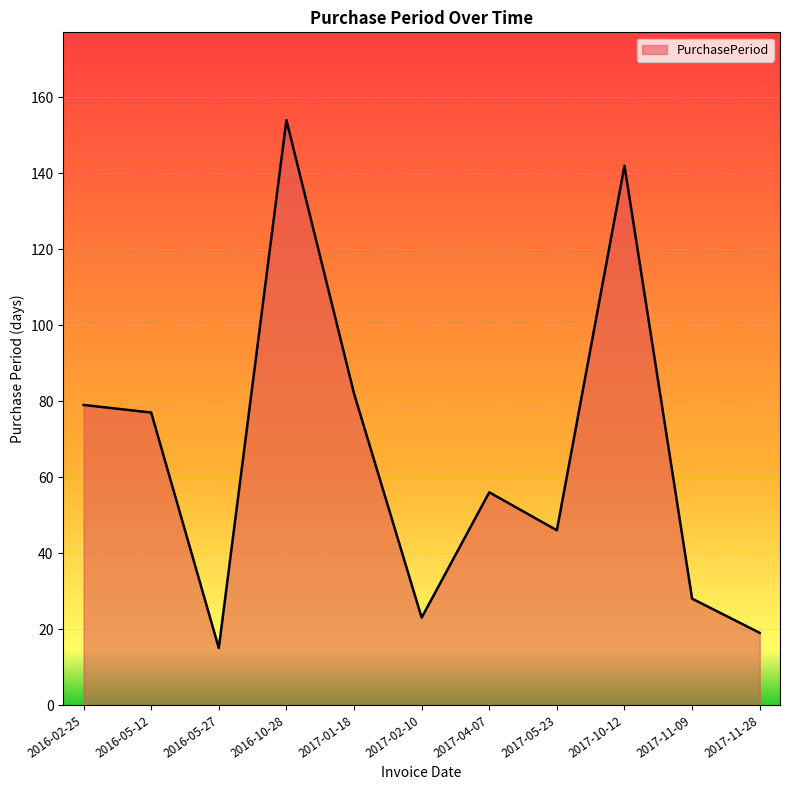

Does the chart display data point markers on the line(s)?

No